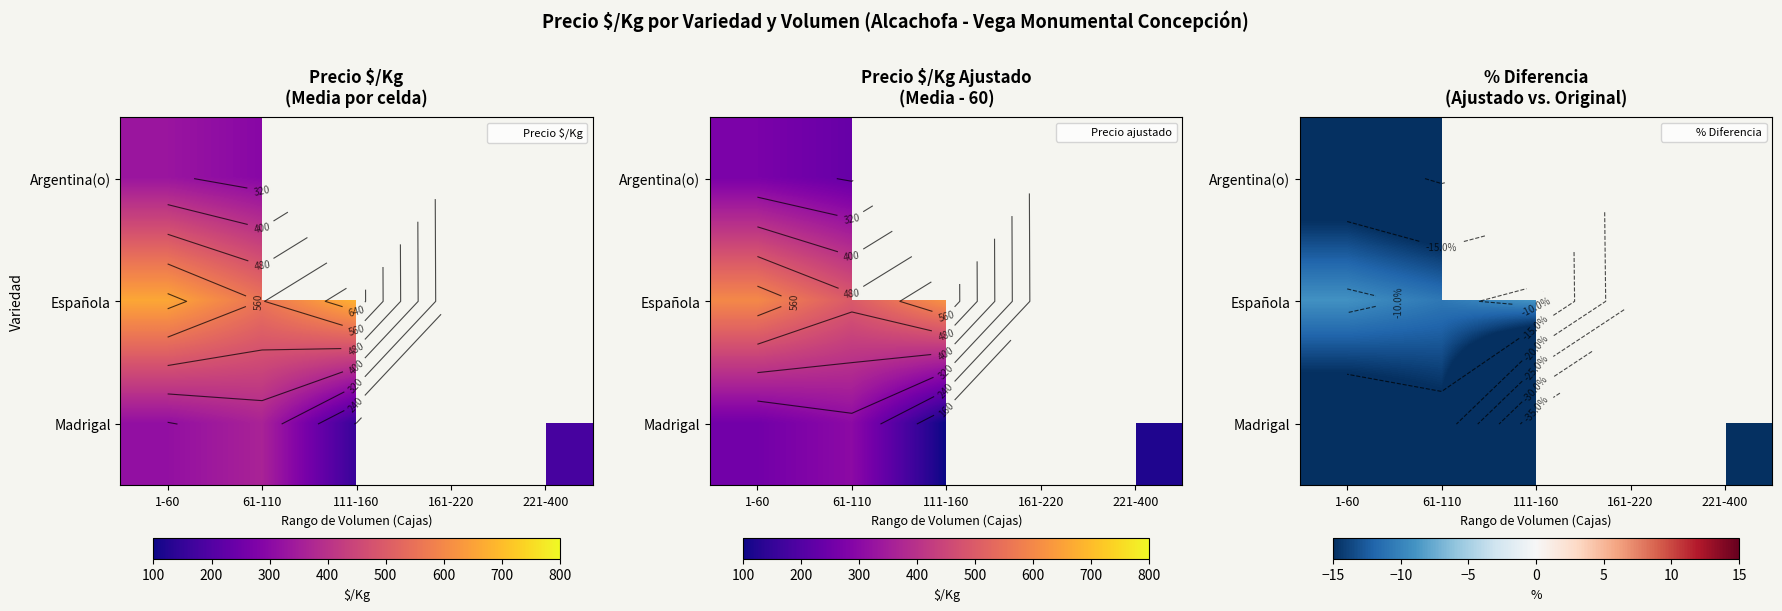

The Madrigal series shows -59.3 at 111-160. True or false?

False